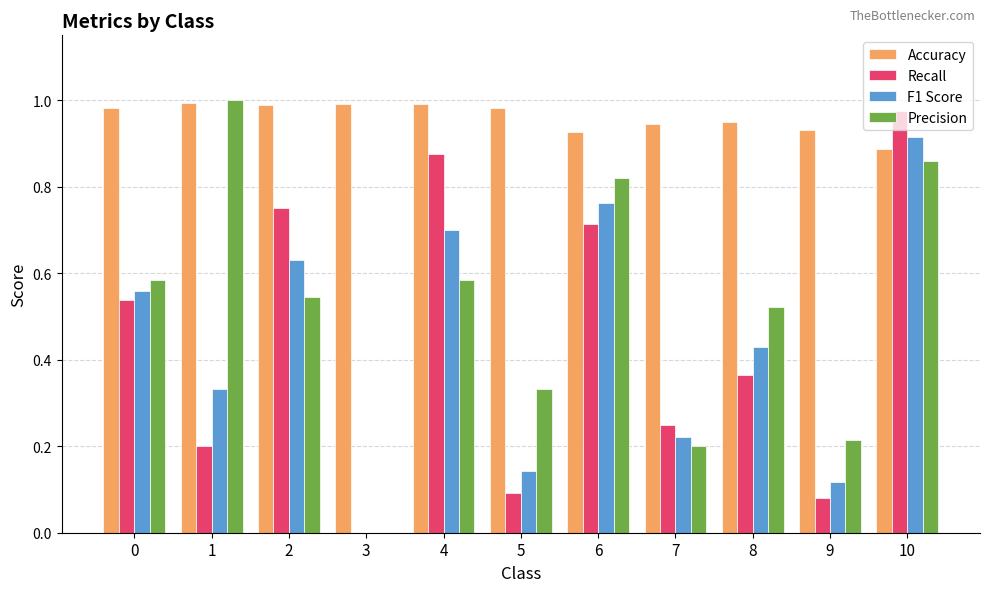

Is it true that Accuracy equals 0.3 at 2?

False